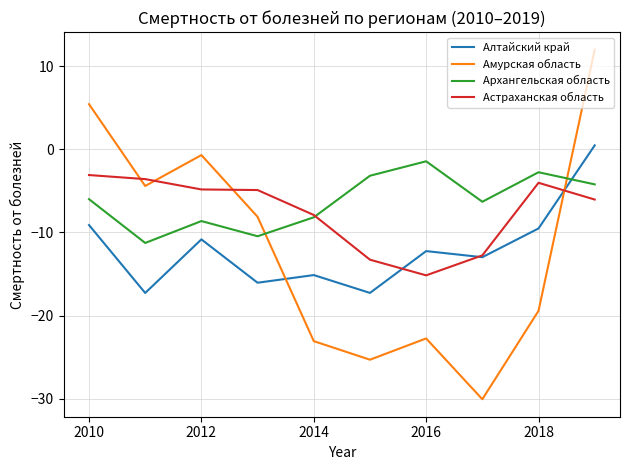

What is the lowest value of the Алтайский край series?

-17.3